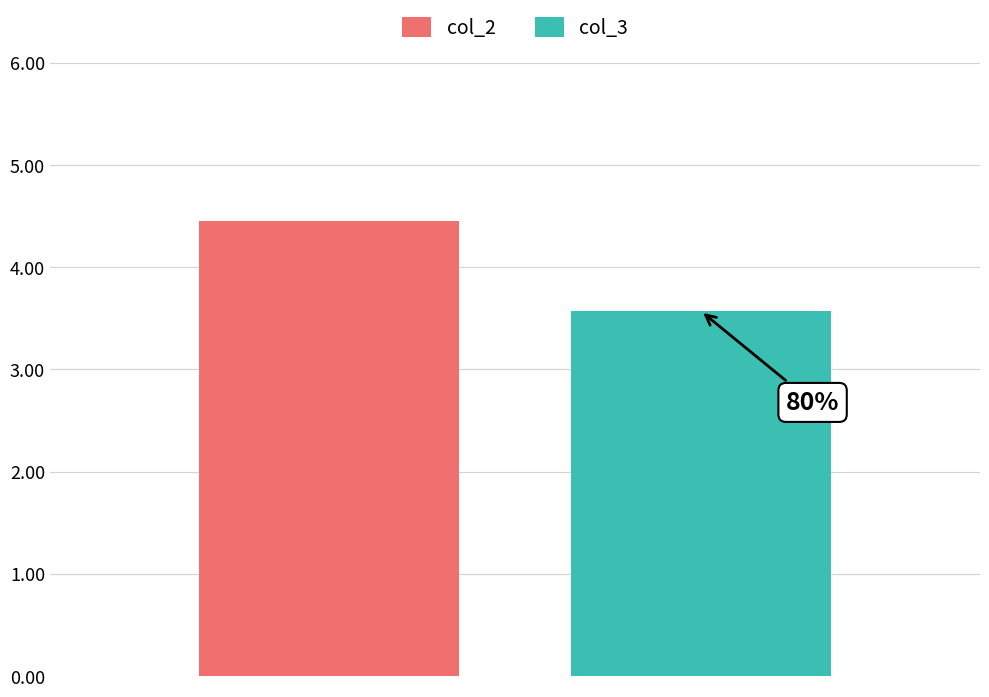

How many bars are there in total?

2